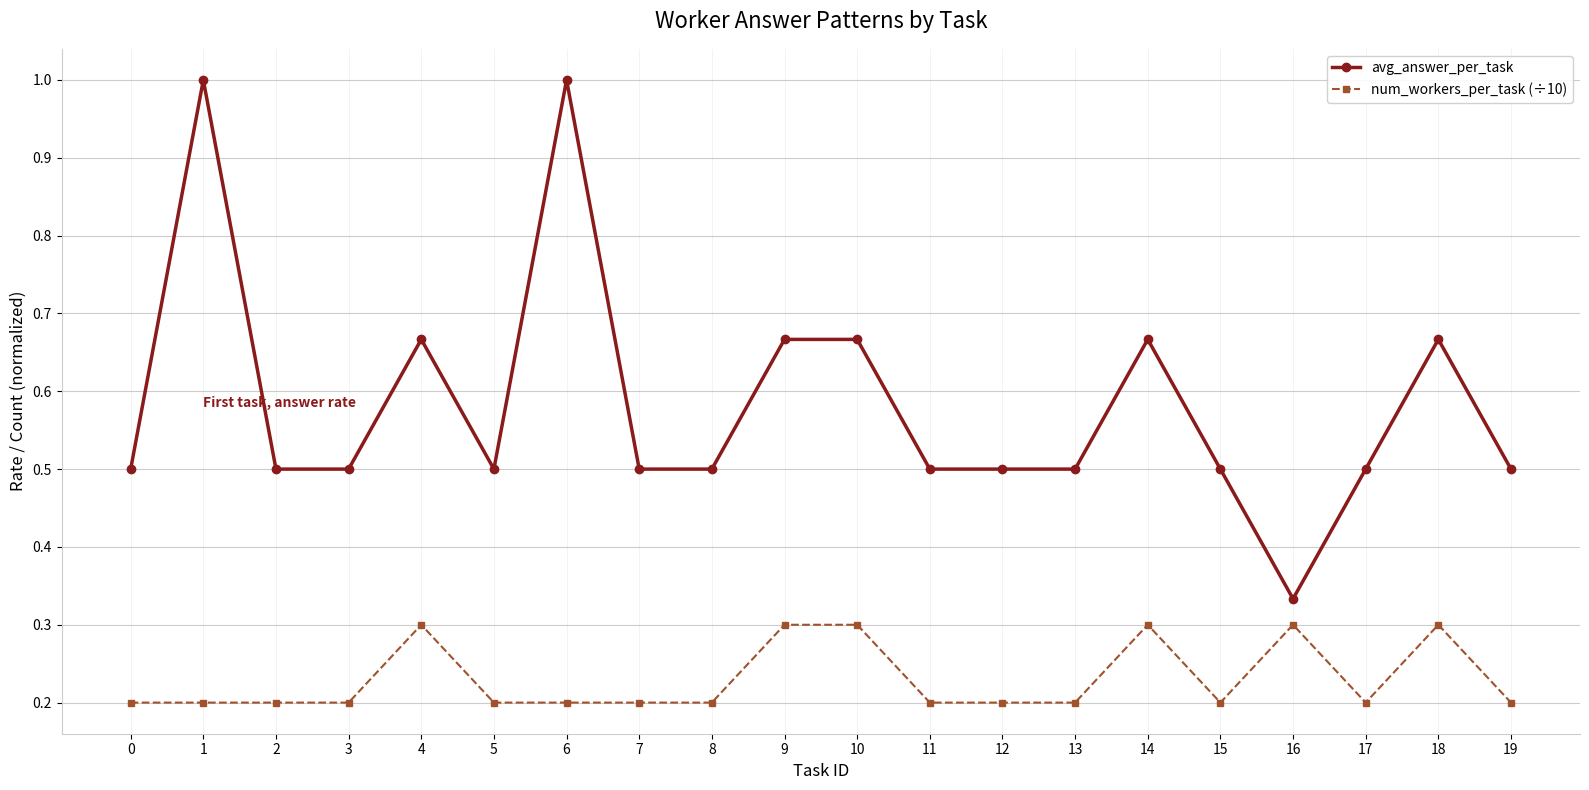

At which label is avg_answer_per_task closest to 0?

16